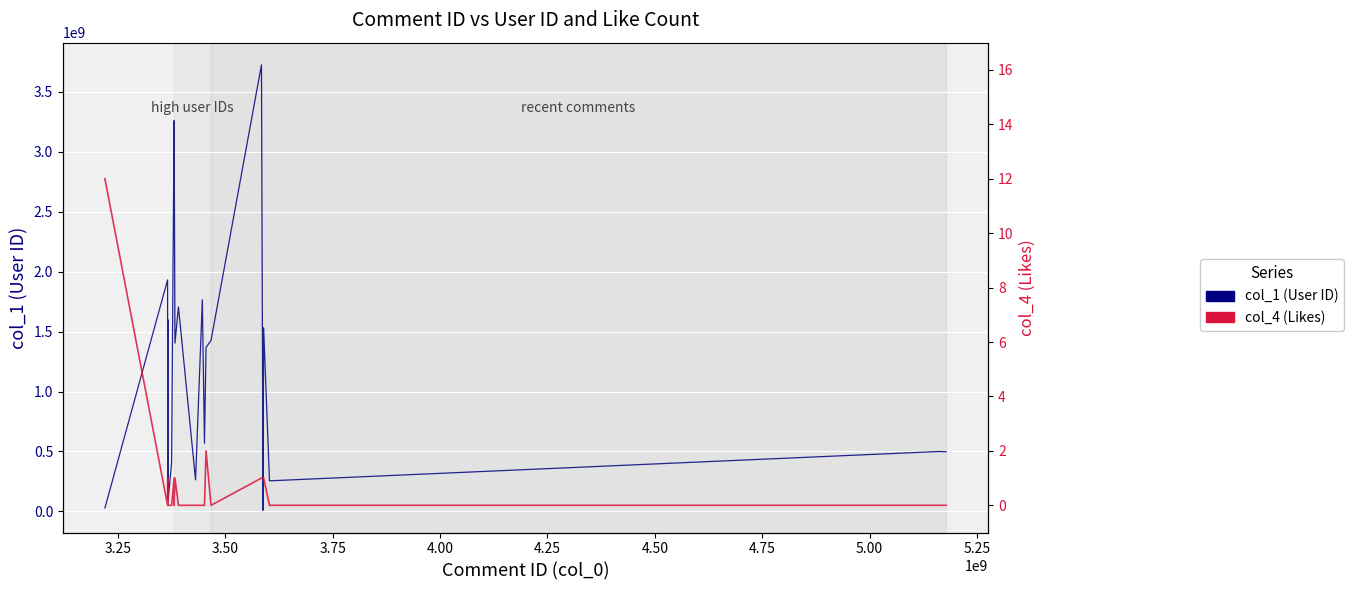

True or false: col_4 and col_1 intersect in this chart.

False